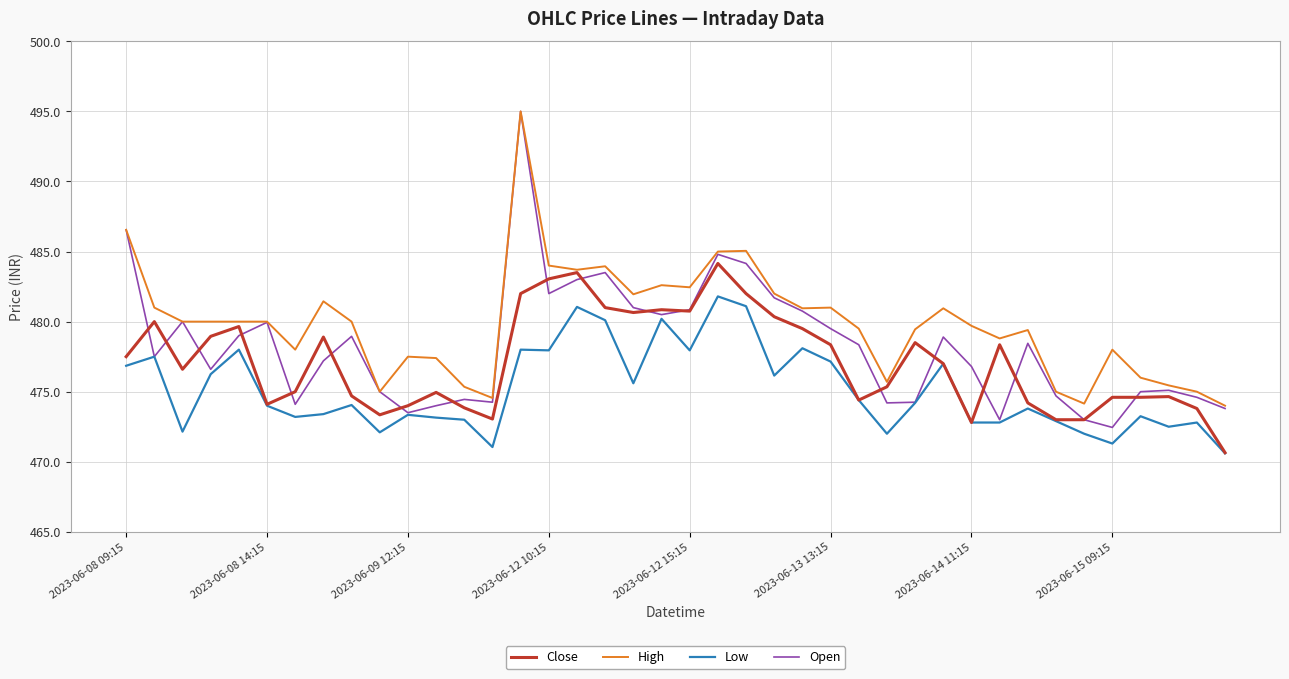

Does the chart display data point markers on the line(s)?

No